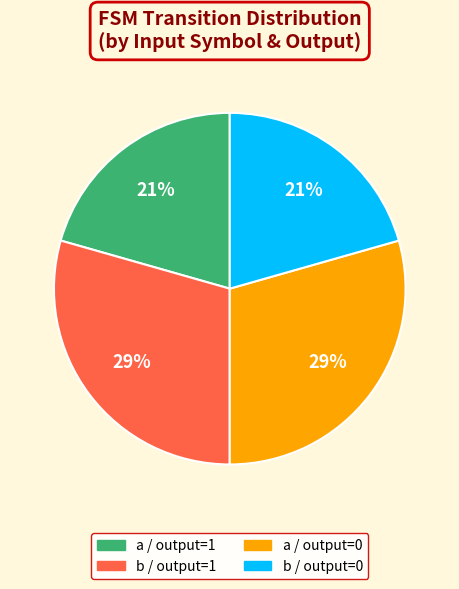

To the nearest percent, what is the average slice percentage?

25%